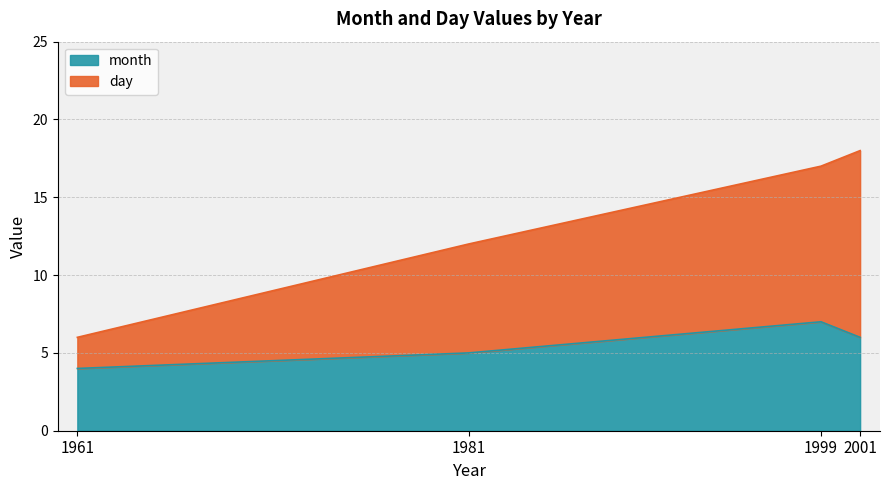

True or false: month has more than 1 interior local peaks.

False